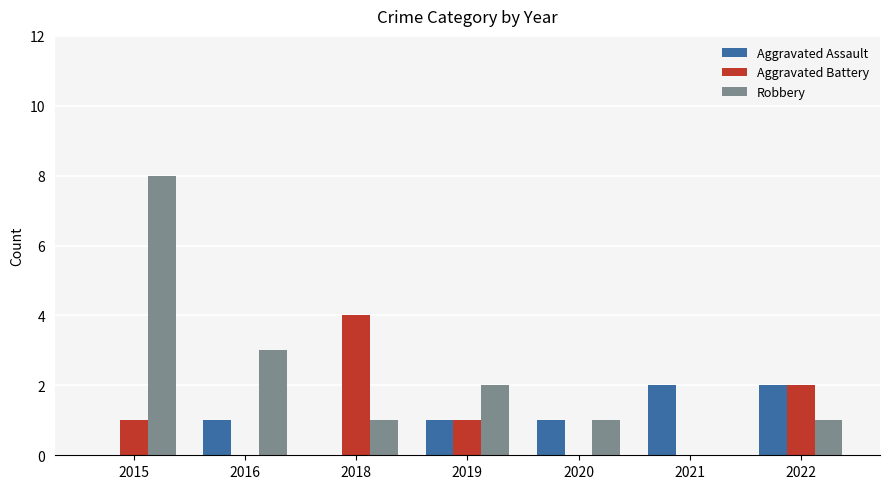

Which series has the largest total across all categories?

Robbery